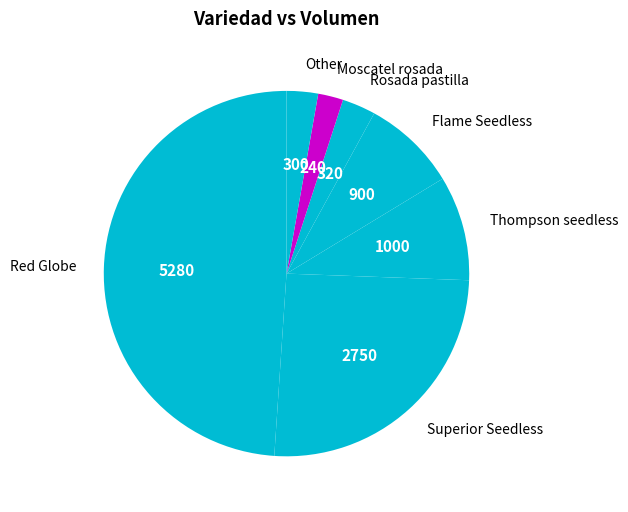

What is the largest slice in the pie chart?

Red Globe